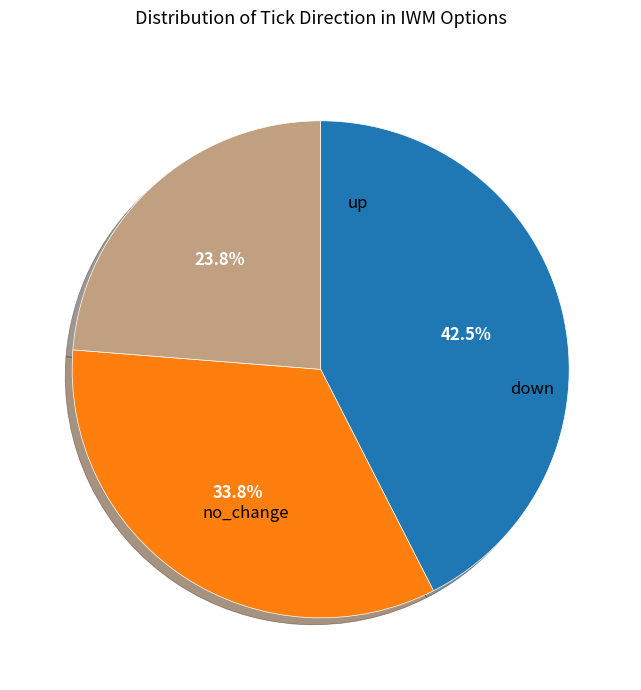

How many segments does this pie chart have?

3